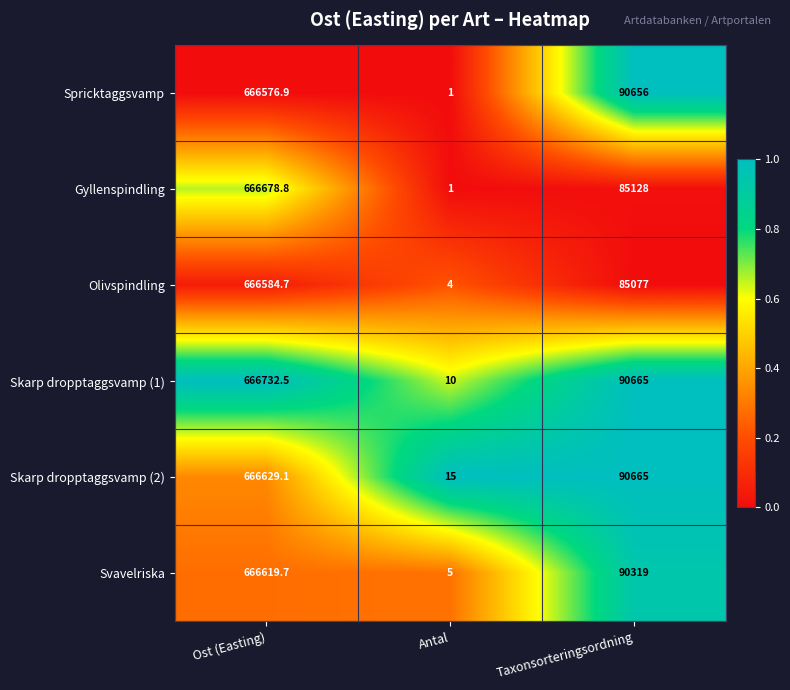

The value of Skarp dropptaggsvamp (1) at Ost (Easting) is 666732.5. True or false?

True